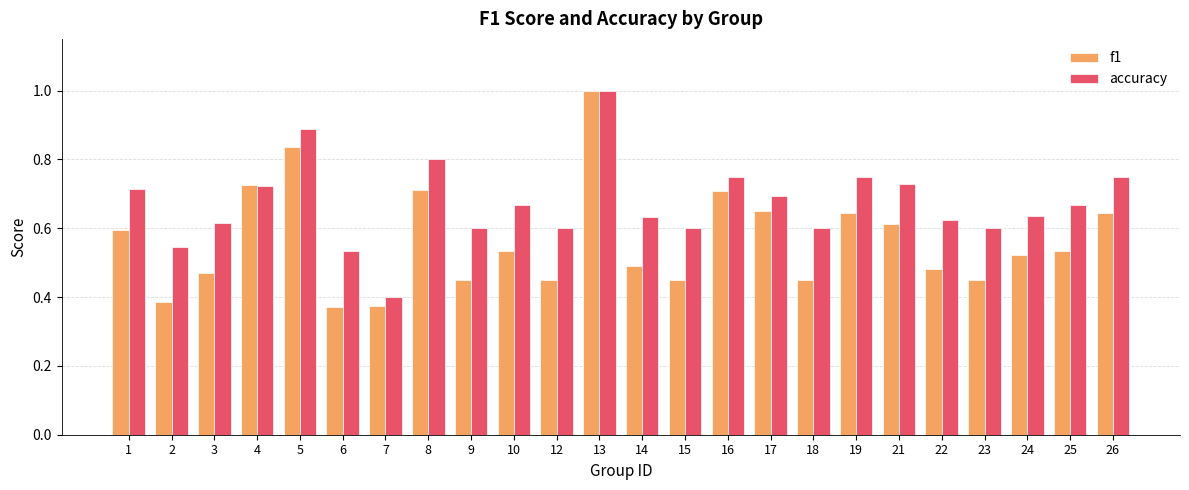

How many bars are there in total?

48